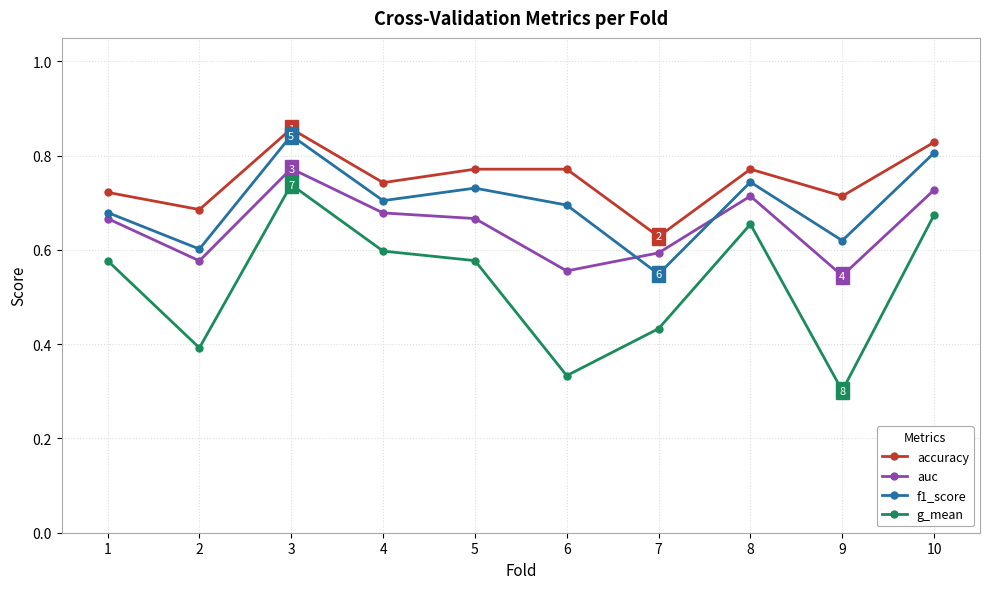

At which label does g_mean reach its peak?

3